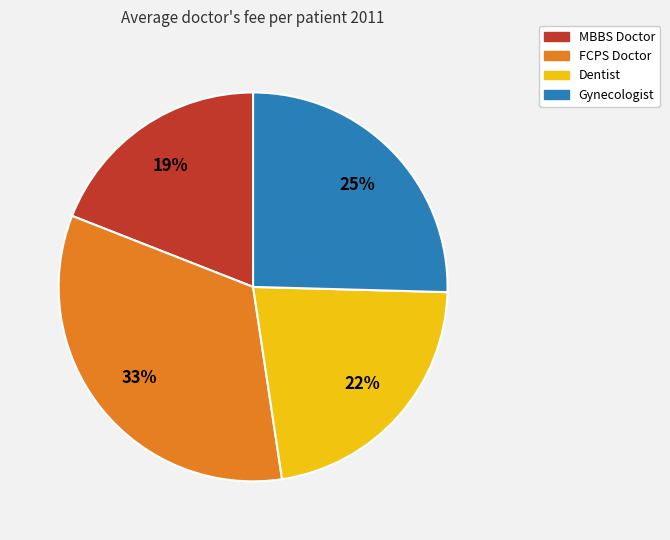

To the nearest percent, what is the average slice percentage?

25%